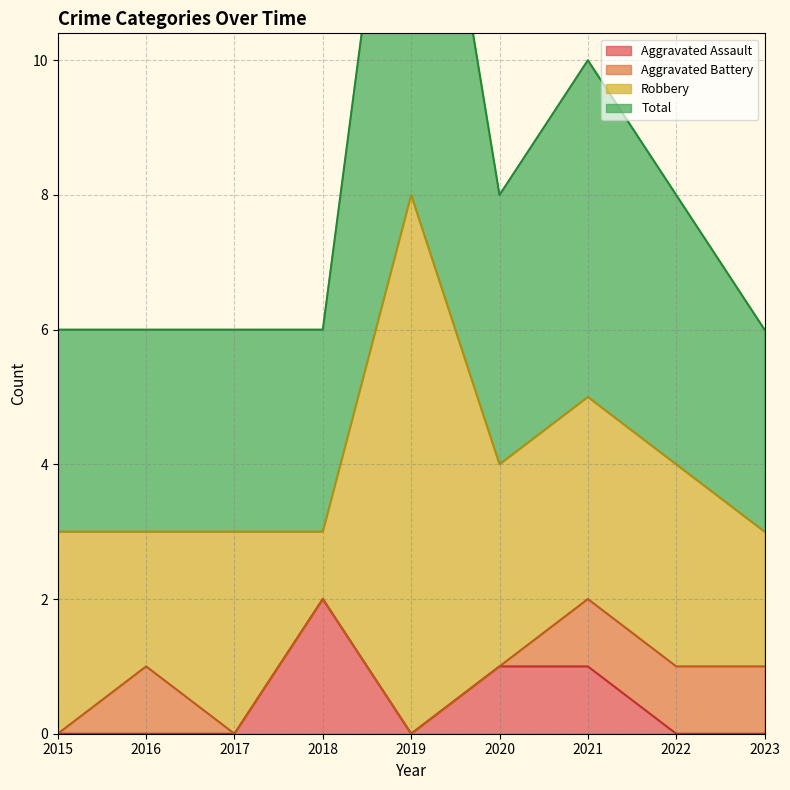

At which label is Total closest to 5?

2021